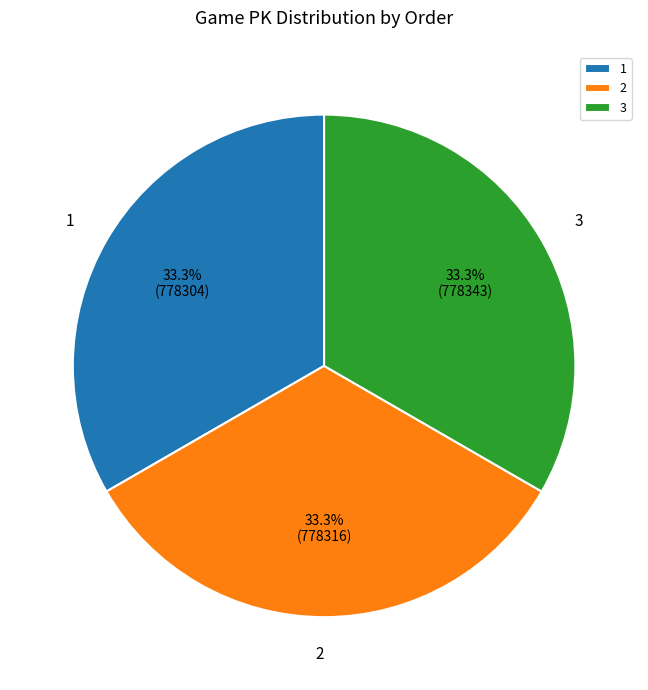

The 1 slice represents 33% of the pie. True or false?

True